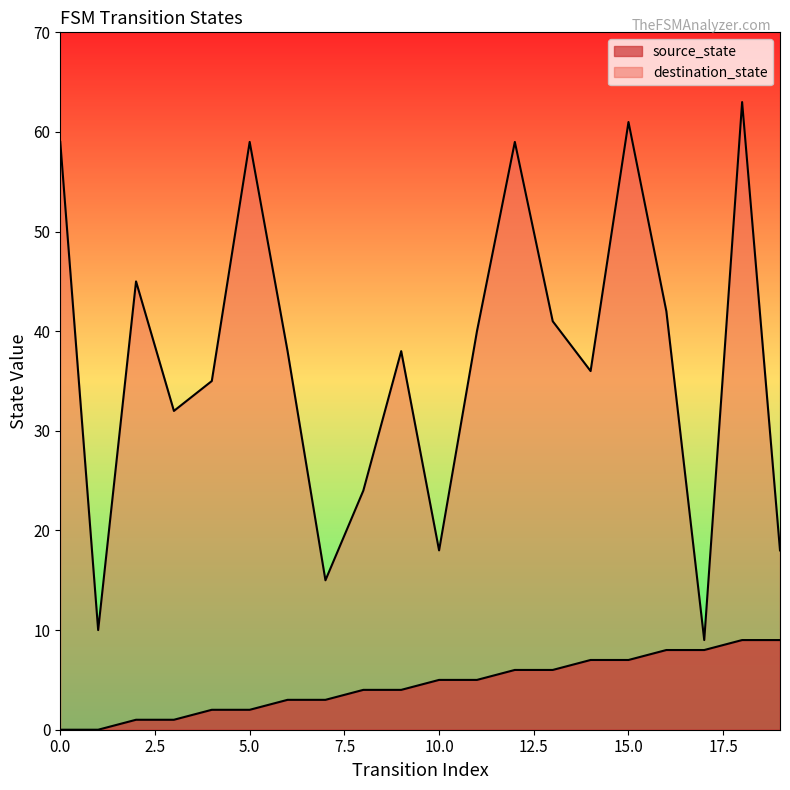

Where is the first local minimum for destination_state?

1